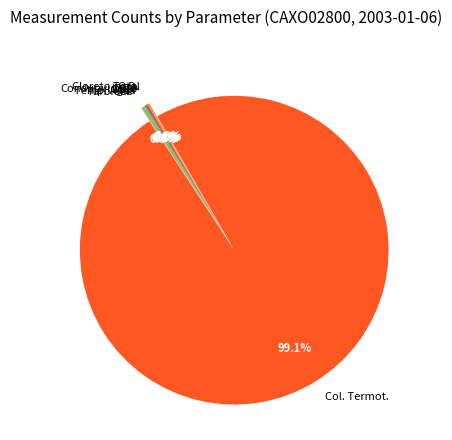

Which category has the biggest portion of the pie?

Col. Termot.